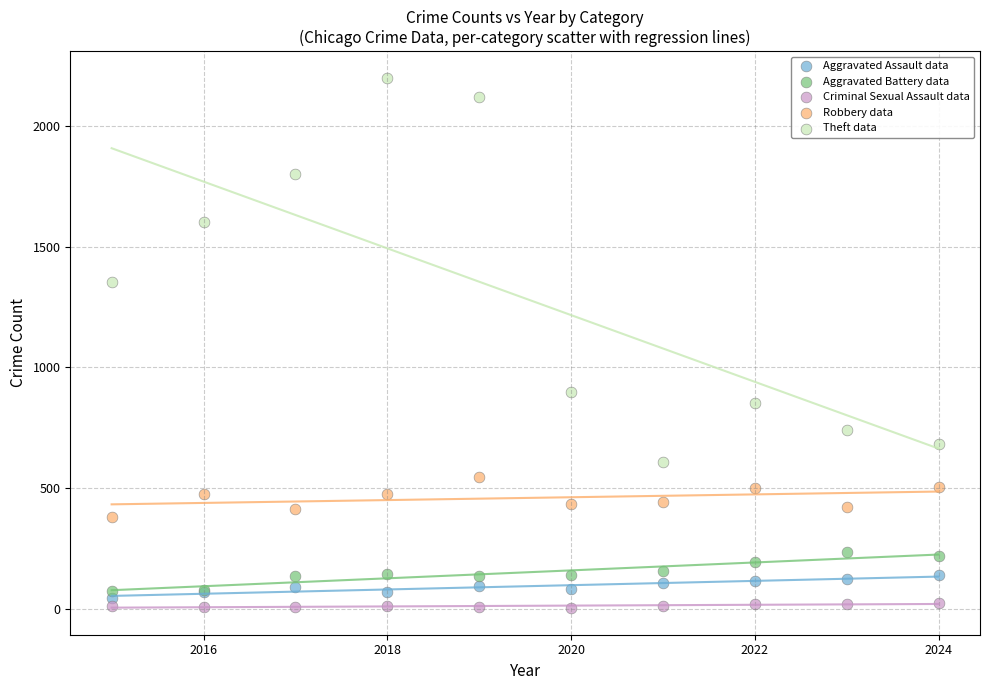

What is the X range (max minus min) for the scatter plot?

9